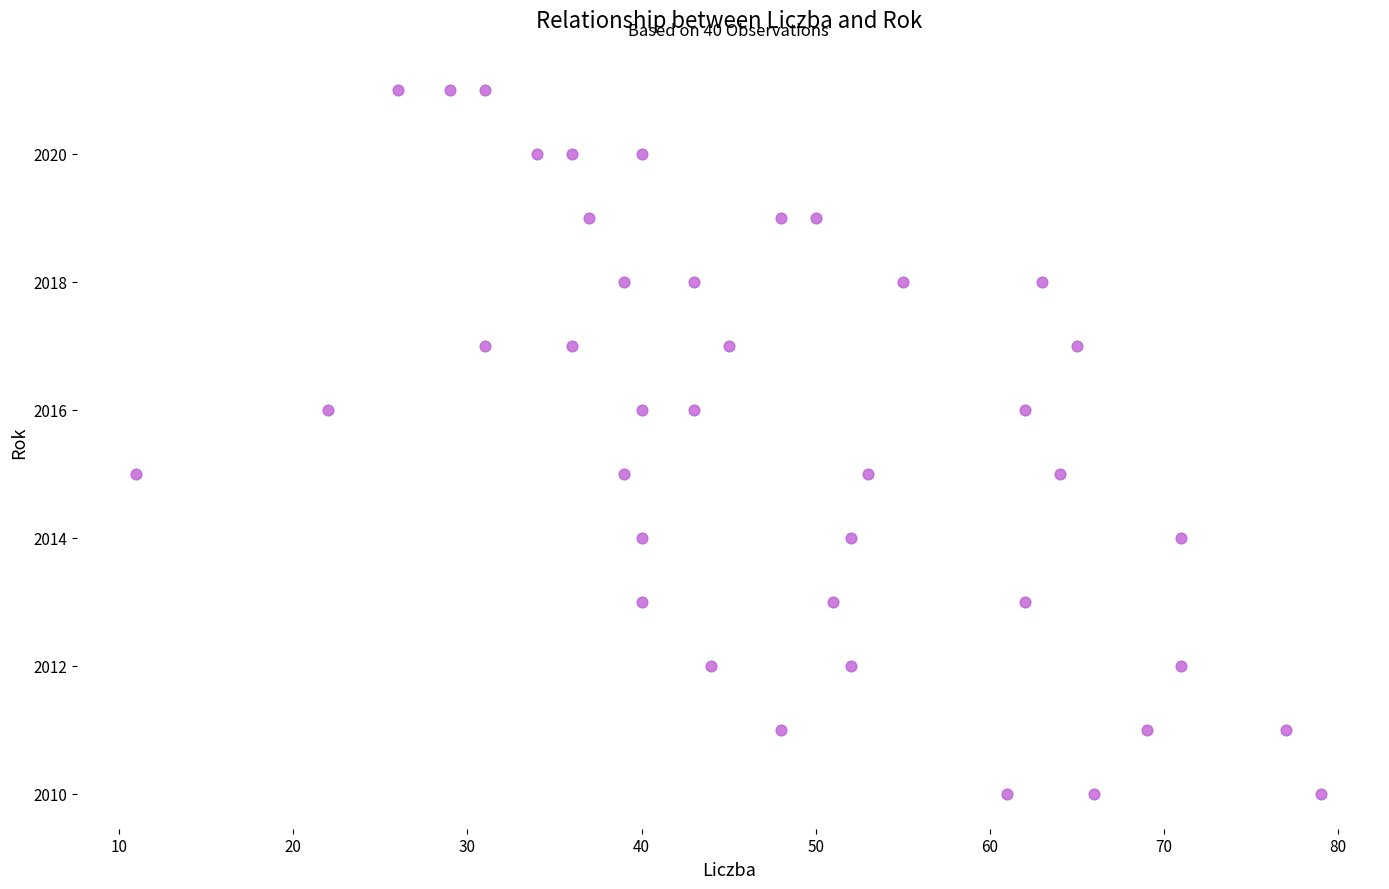

What is the range of X values (max minus min)?

68